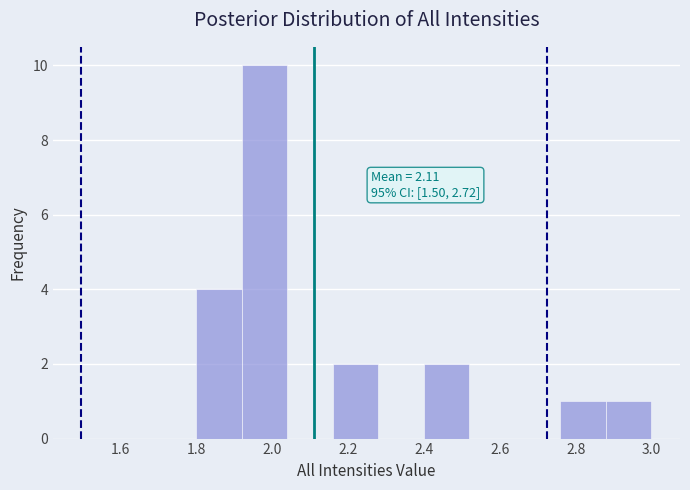

Which range on the x-axis has the tallest bar?

1.92 to 2.04